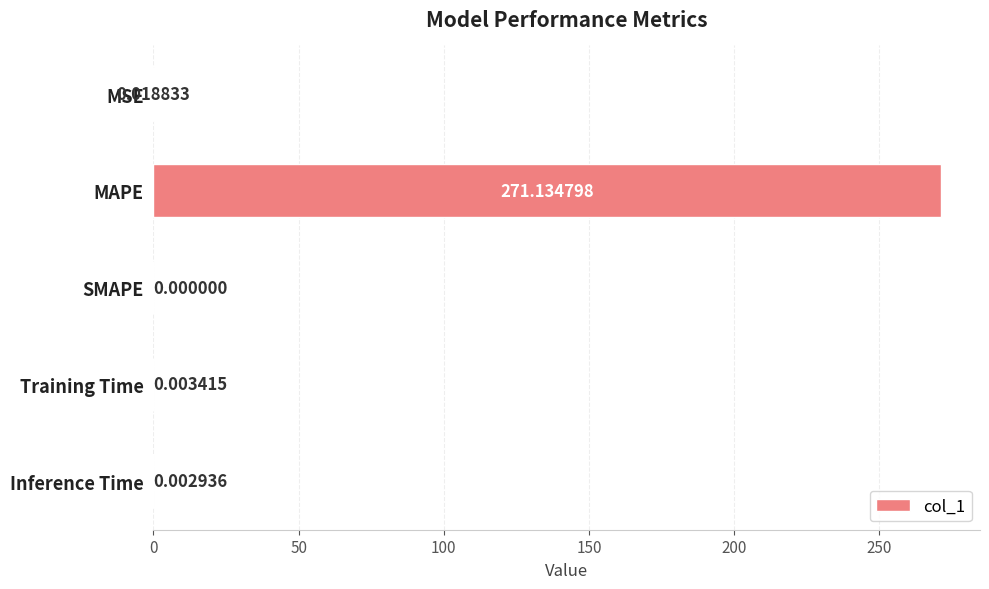

Does the chart contain stacked bars?

No